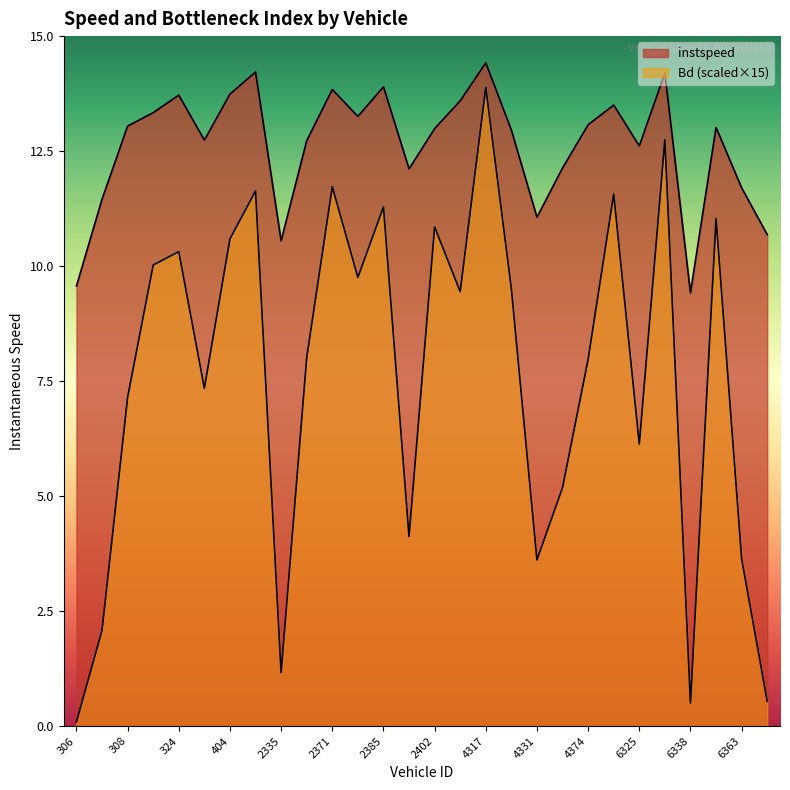

What are all the series names shown in the legend?

instspeed, Bd